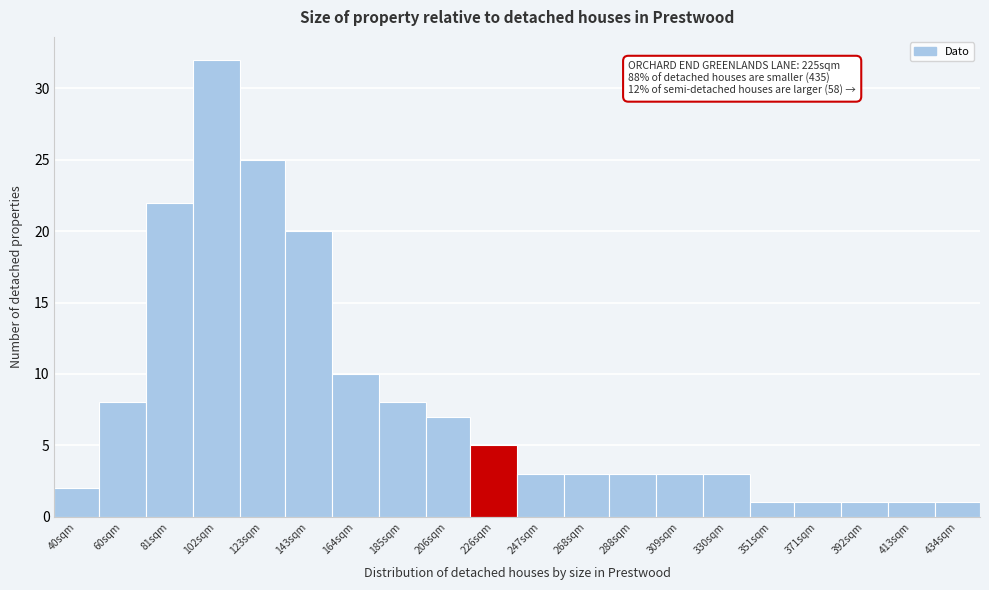

Reading right to left, extract all data points from this chart.

1	1	1	1	1	3	3	3	3	3	5	7	8	10	20	25	32	22	8	2